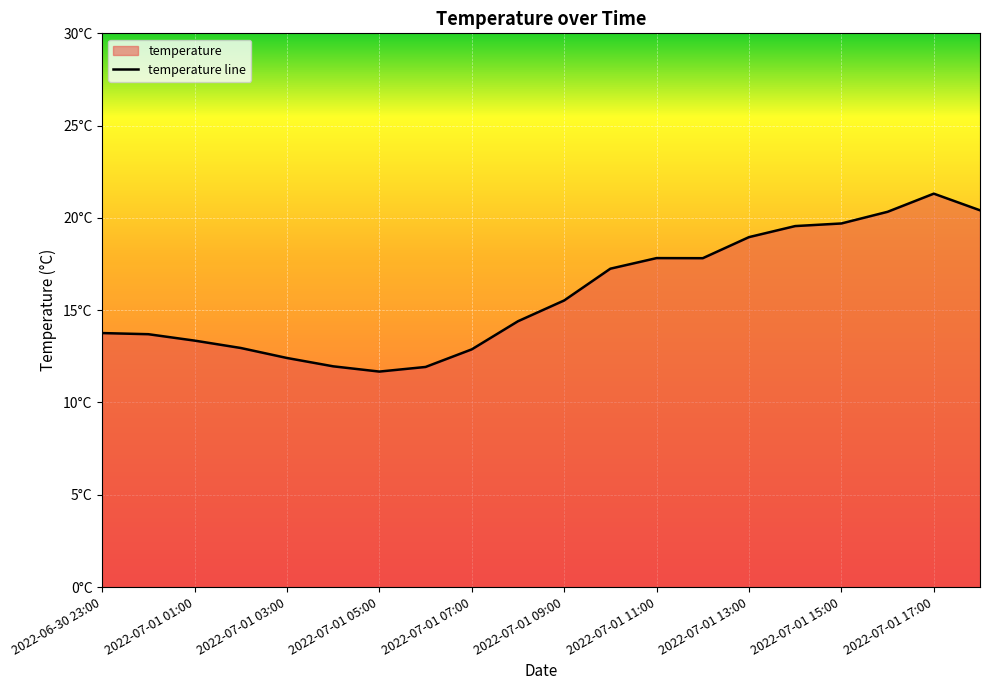

How many categories are shown in the chart?

20